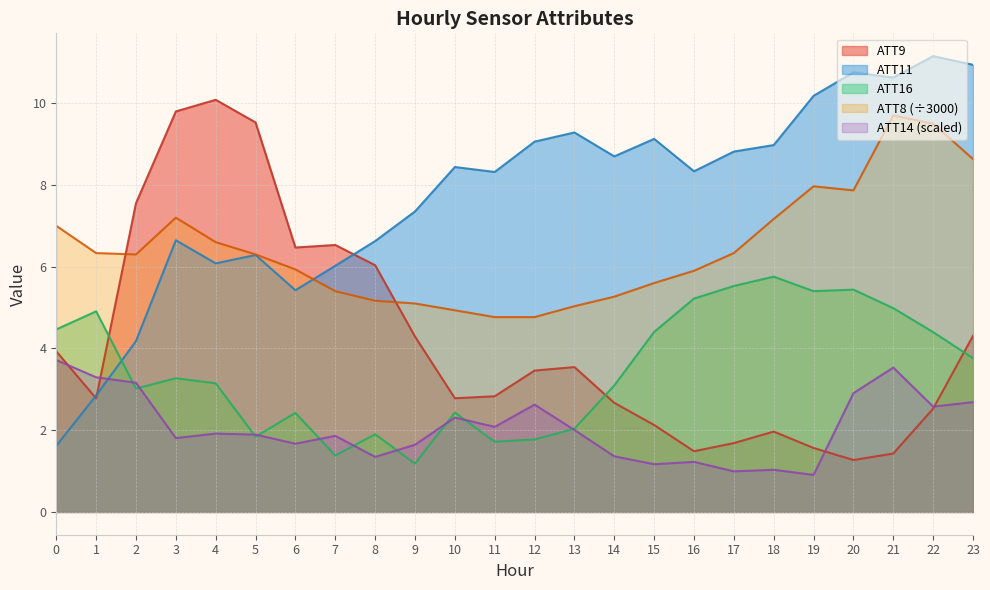

List the series in order of their peak value, lowest first.

ATT14 (scaled), ATT16, ATT8 (÷3000), ATT9, ATT11